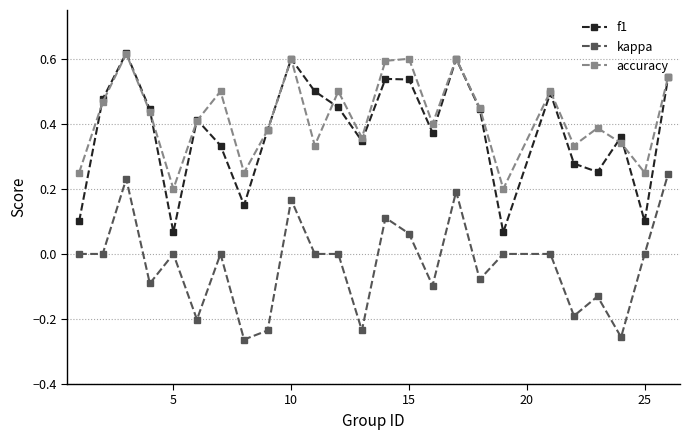

What is the sum of all accuracy values?

10.5